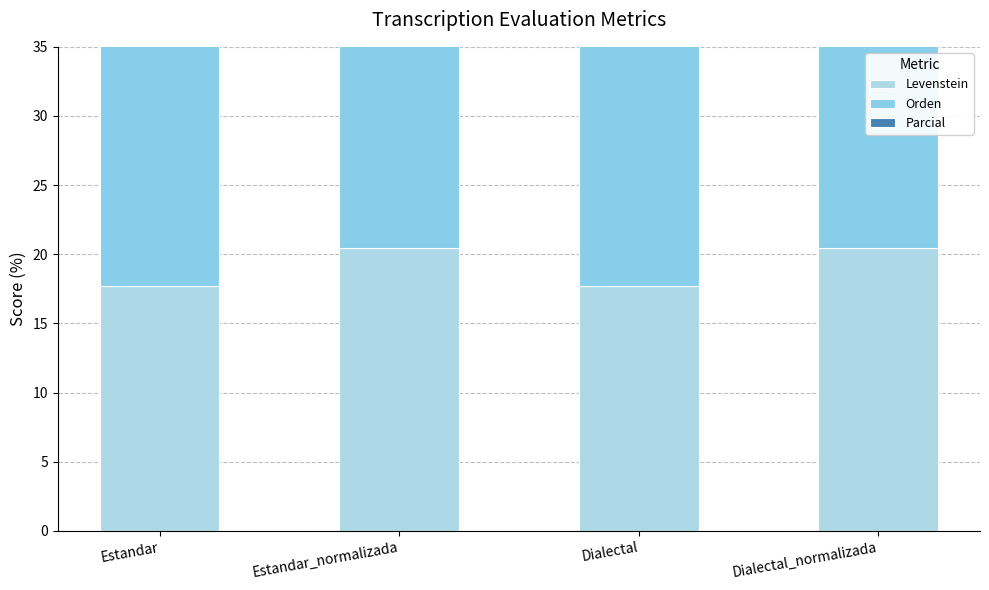

What is the average value of the Levenstein series?

19.1